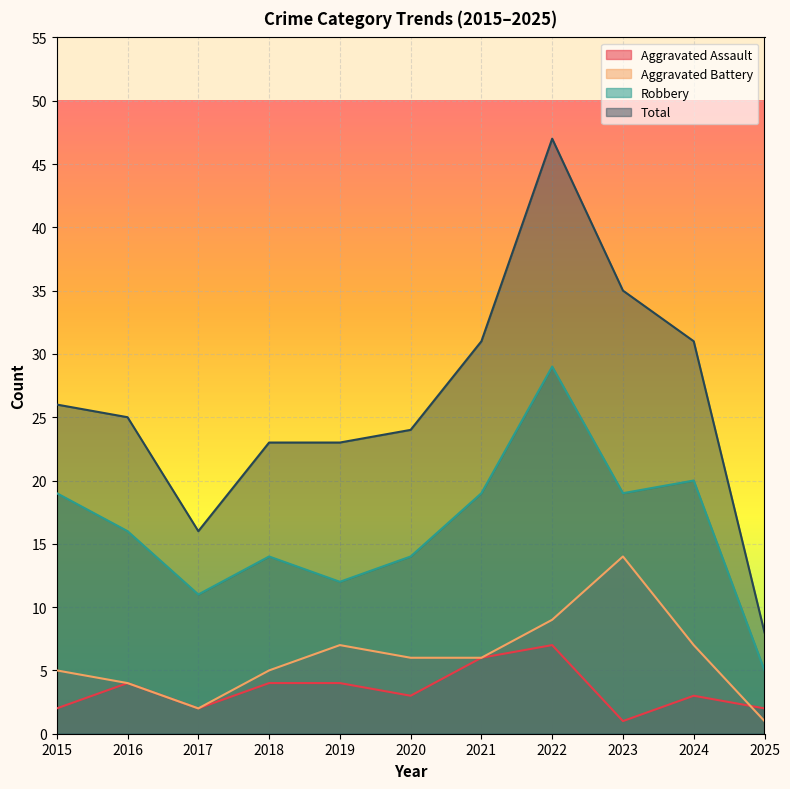

True or false: Total has more than 0 interior local peaks.

True